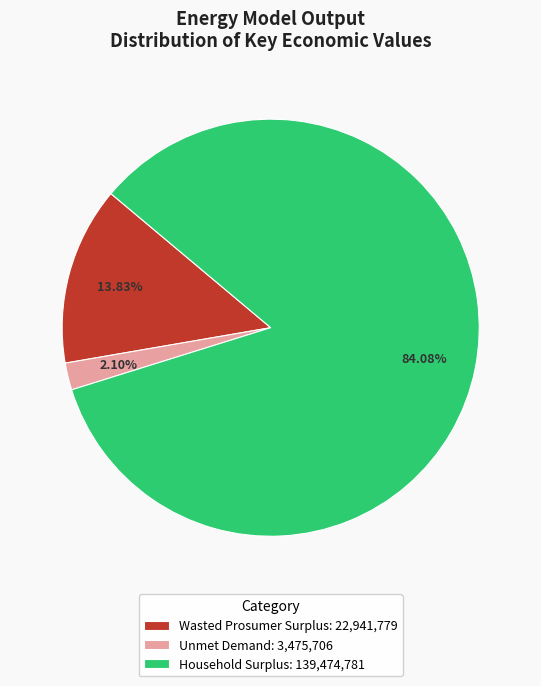

Rank the categories by value from lowest to highest.

Unmet Demand, Wasted Prosumer Surplus, Household Surplus